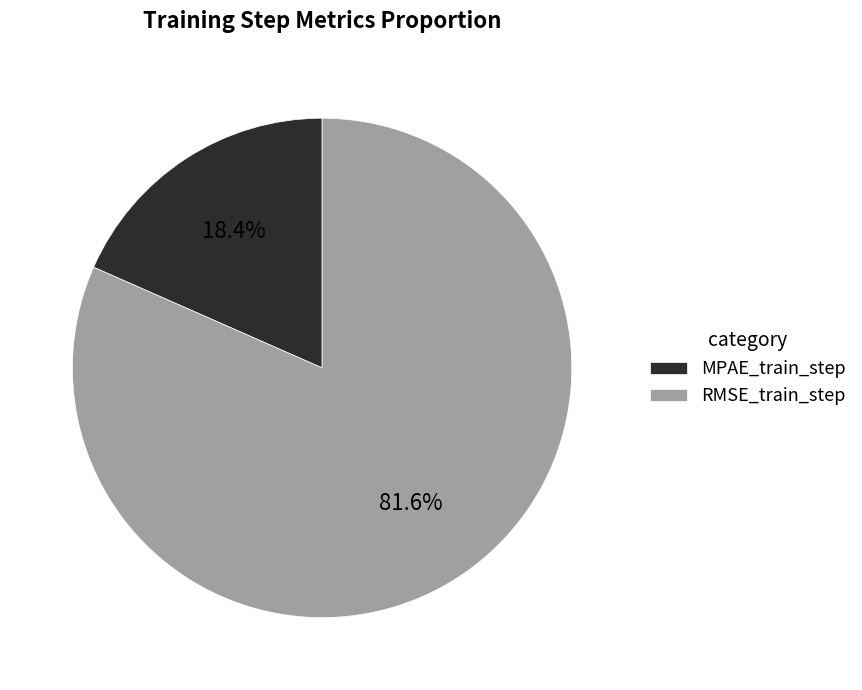

To the nearest percent, what percentage of the pie is MPAE_train_step?

18%